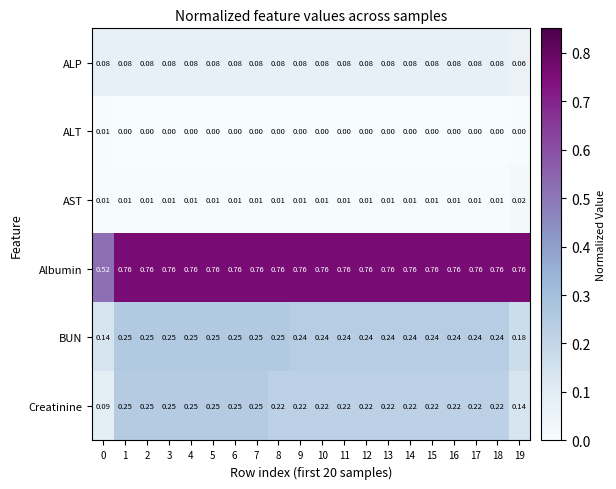

Which series has the widest spread of values?

Albumin